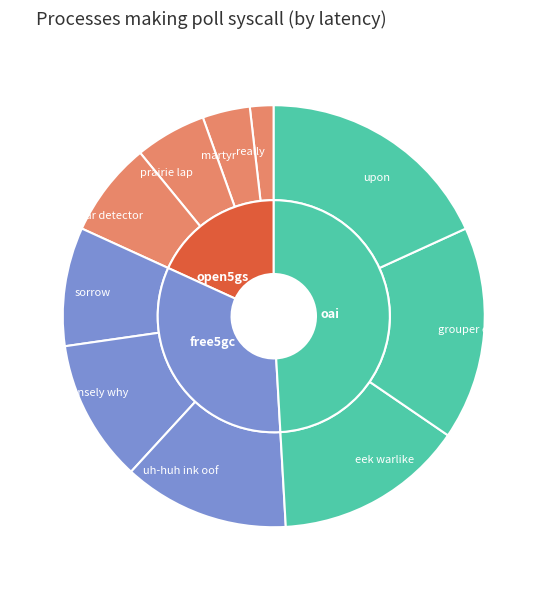

Which slice is the largest?

upon